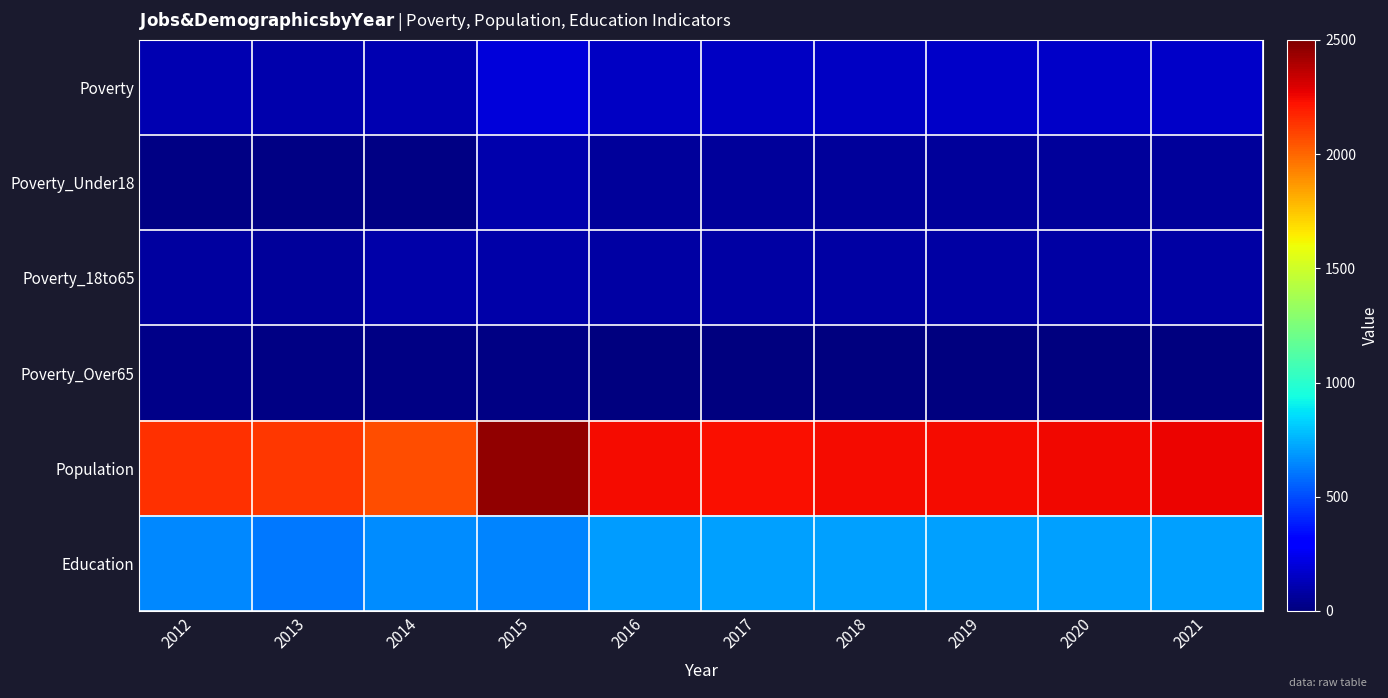

How many categories are shown in the chart?

10